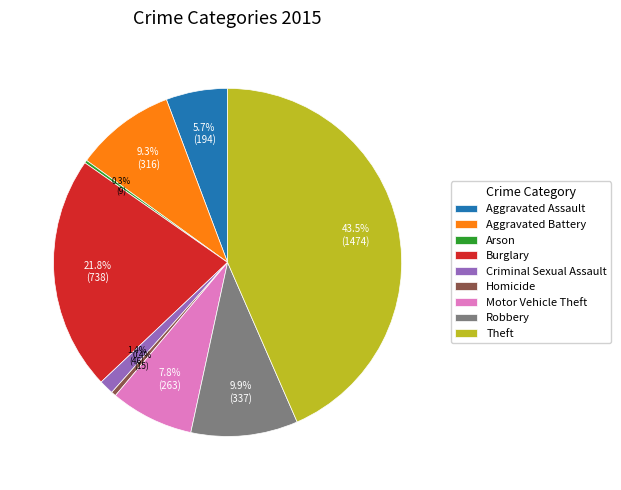

Which has a higher value, Homicide or Aggravated Assault?

Aggravated Assault